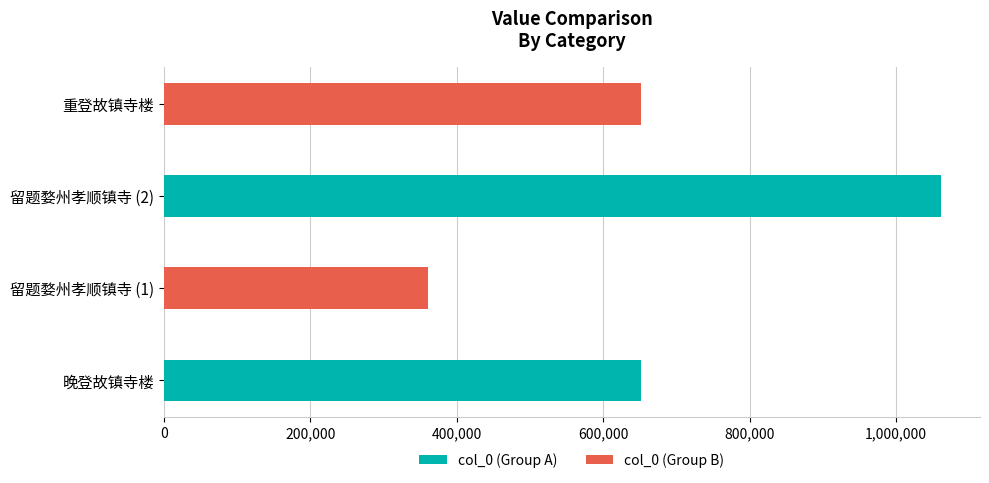

Is the value of col_0 (Group B) at 0 greater than the value of col_0 (Group A) at 0?

No